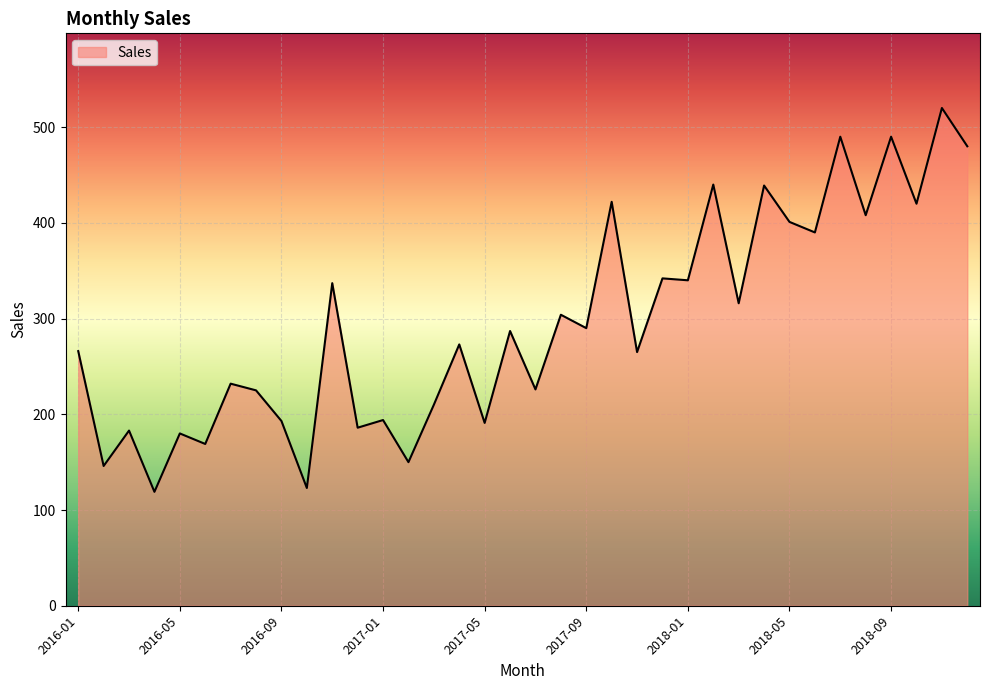

What is the difference between the maximum and minimum values?

401